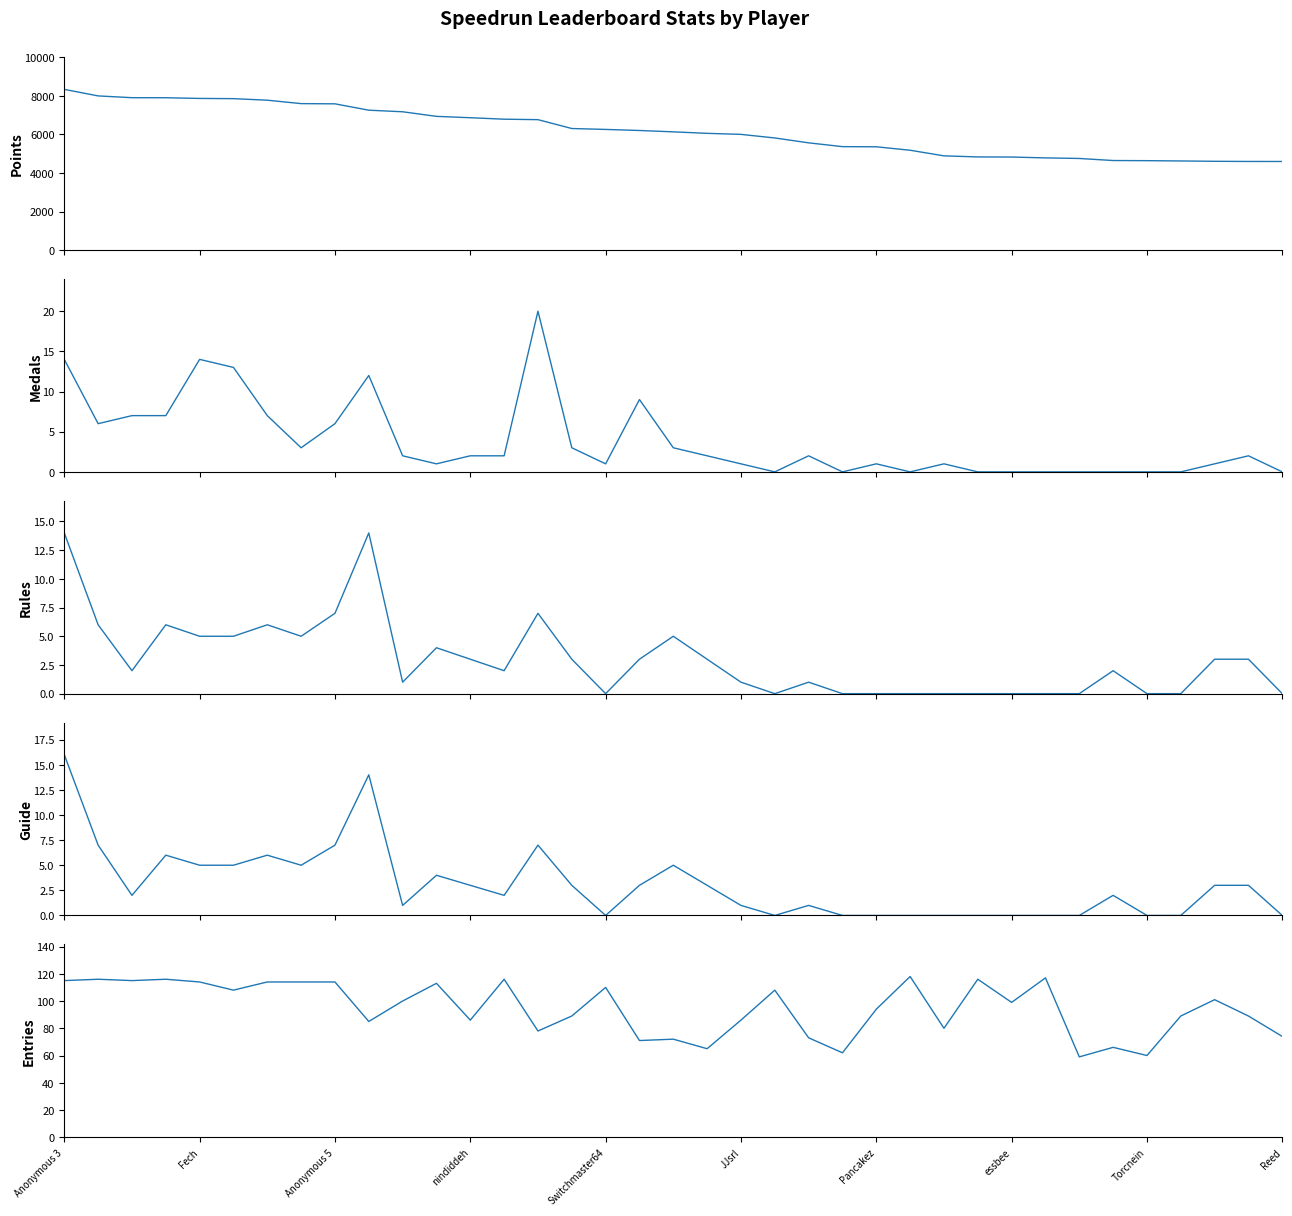

True or false: Guide and Medals intersect in this chart.

True